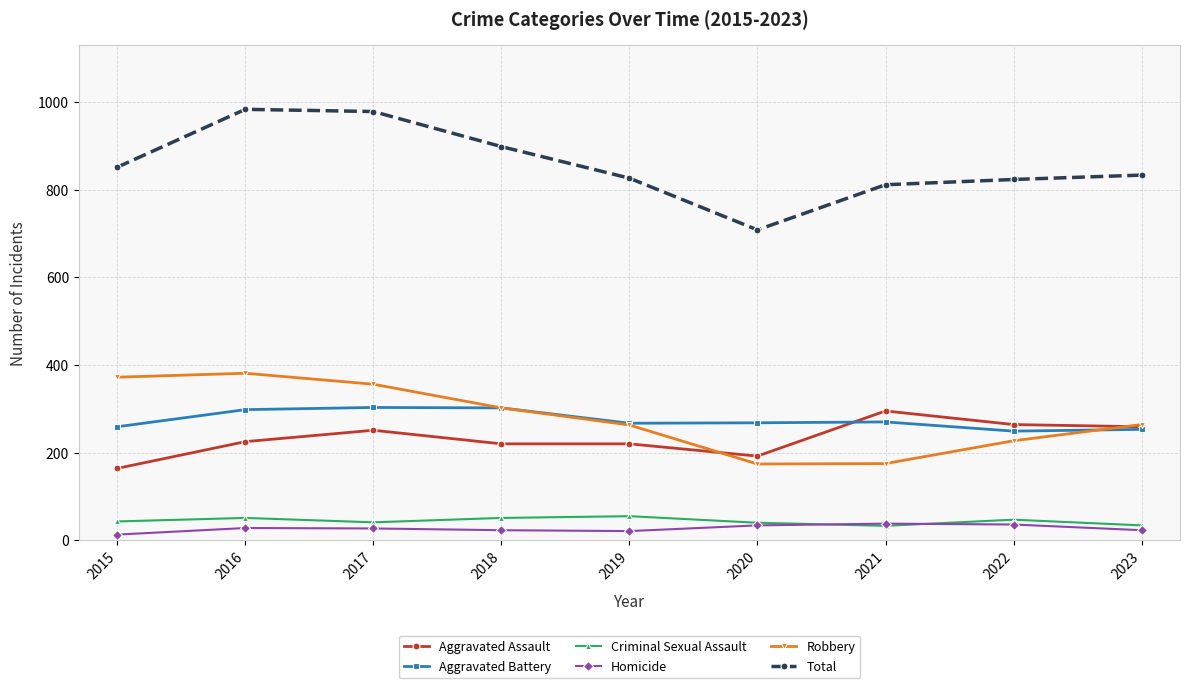

Which series has the widest spread of values?

Total